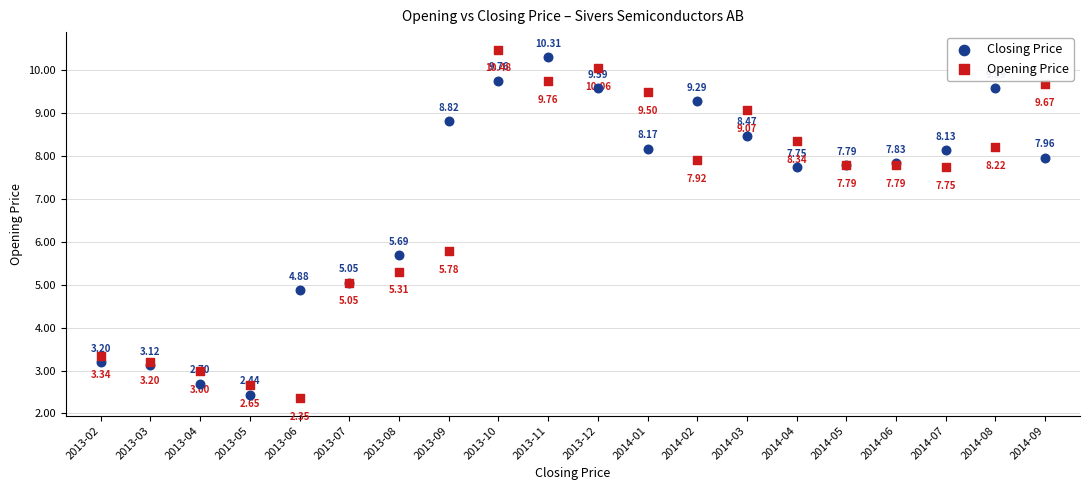

Which series contains the highest Y value?

Opening Price